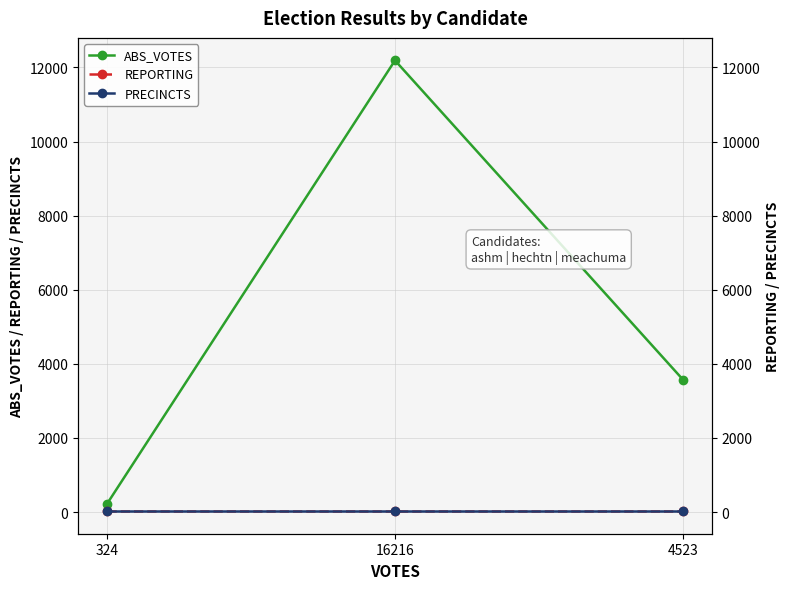

Is this an area chart (filled region under the line)?

No